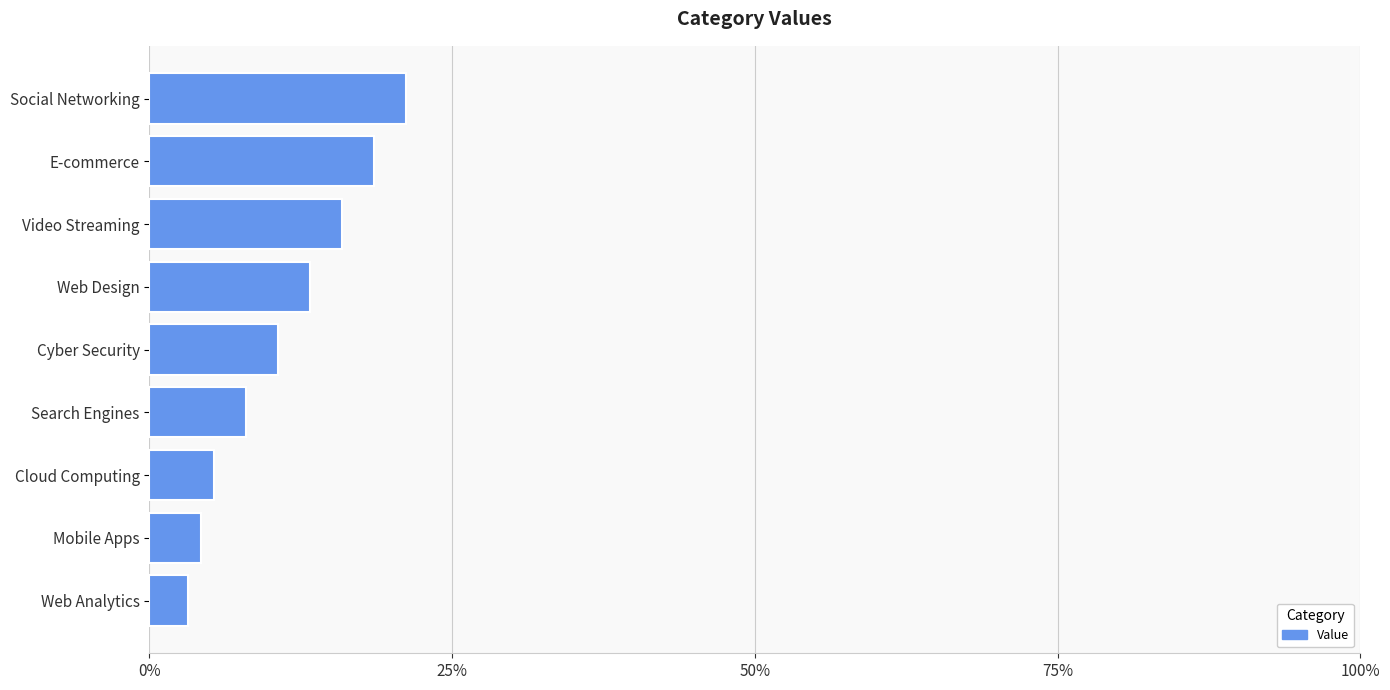

What is the label of the 5th bar from the top?

Cyber Security